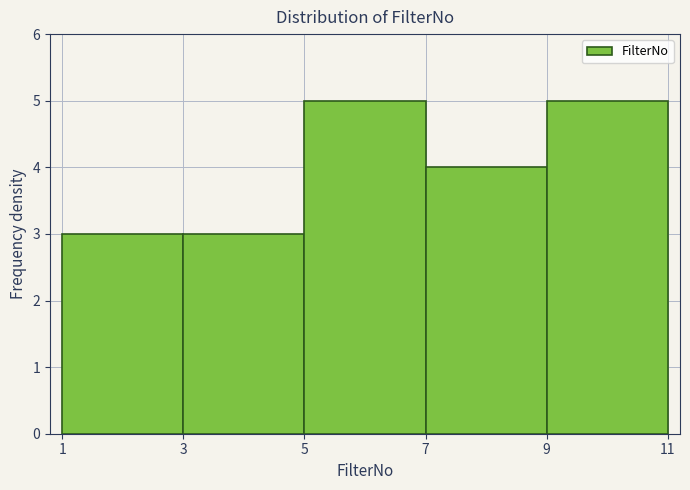

Reading left to right, list every bar in this chart as the range it spans on the x-axis followed by its height. The values are not printed on the chart, so give them approximately, as read against the axis.

1 to 3: 3
3 to 5: 3
5 to 7: 5
7 to 9: 4
9 to 11: 5